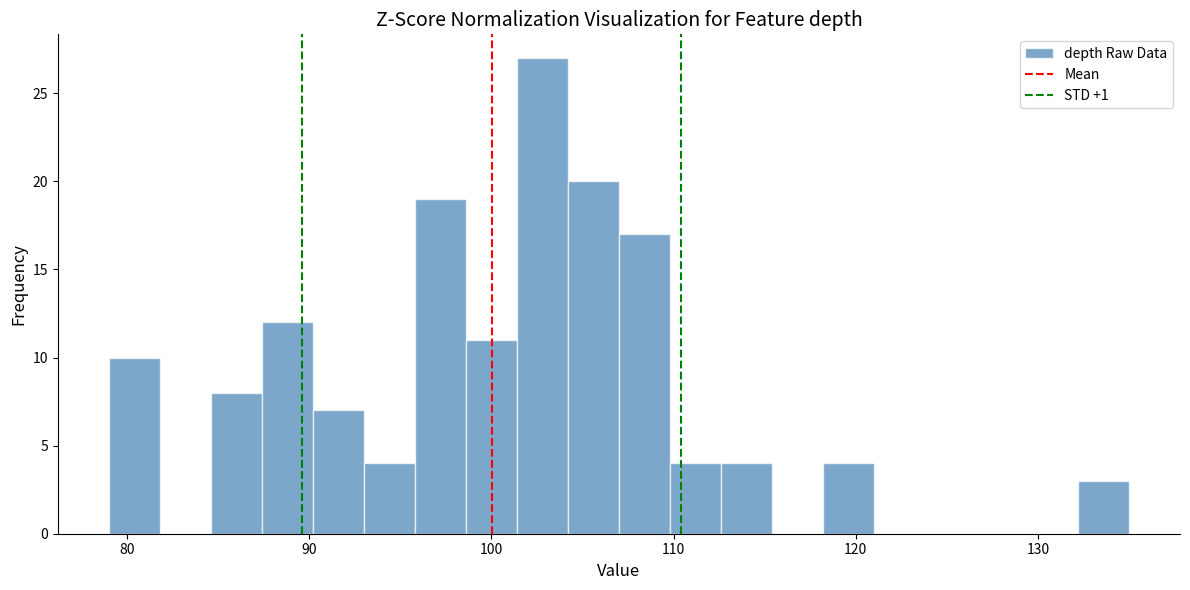

Around what value on the x-axis is the tallest bar? Give the approximate position of its centre, as read against the axis.

103